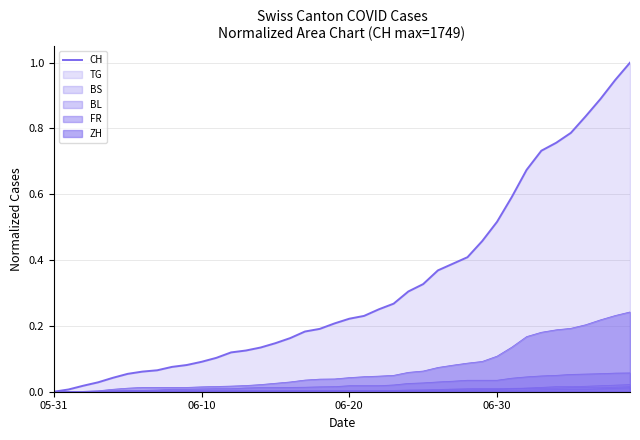

What position from the right is 12?

28